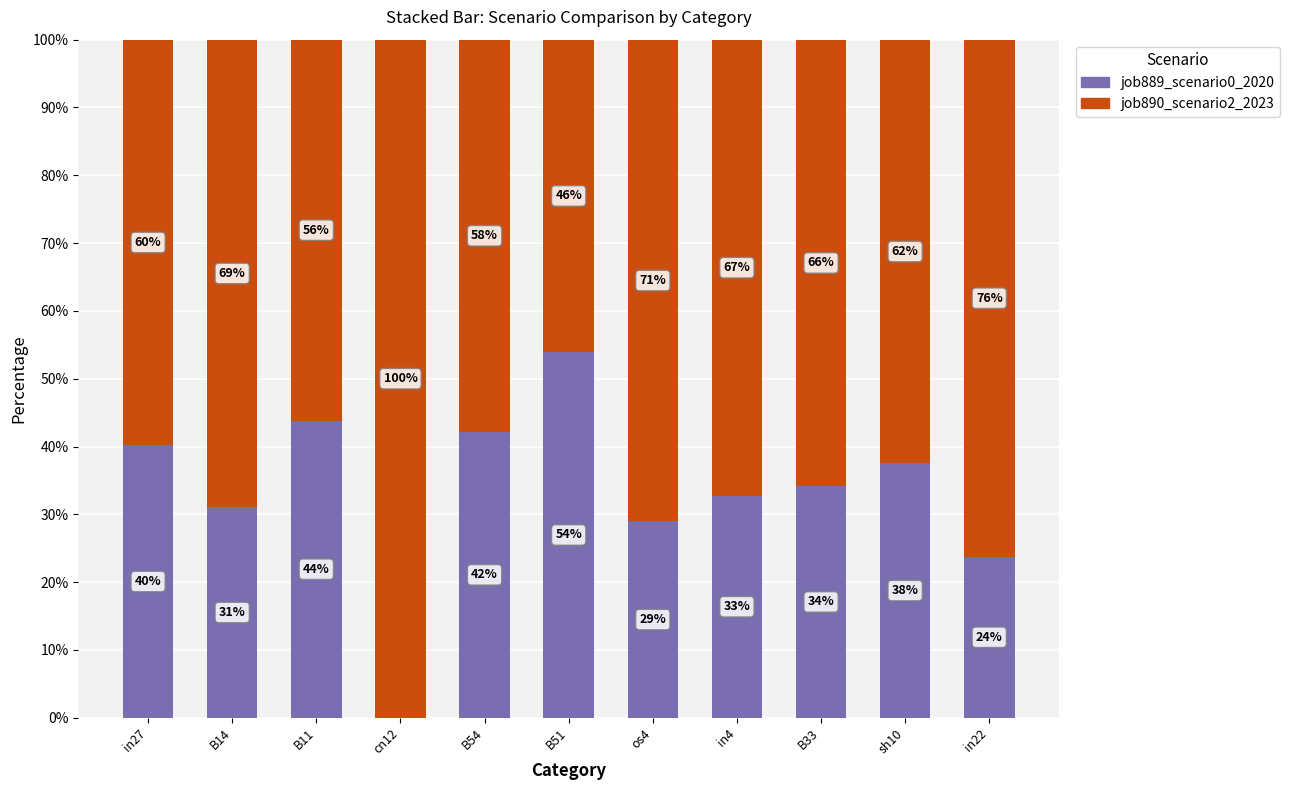

Where is job889_scenario0_2020 nearest to the value 26?

in22